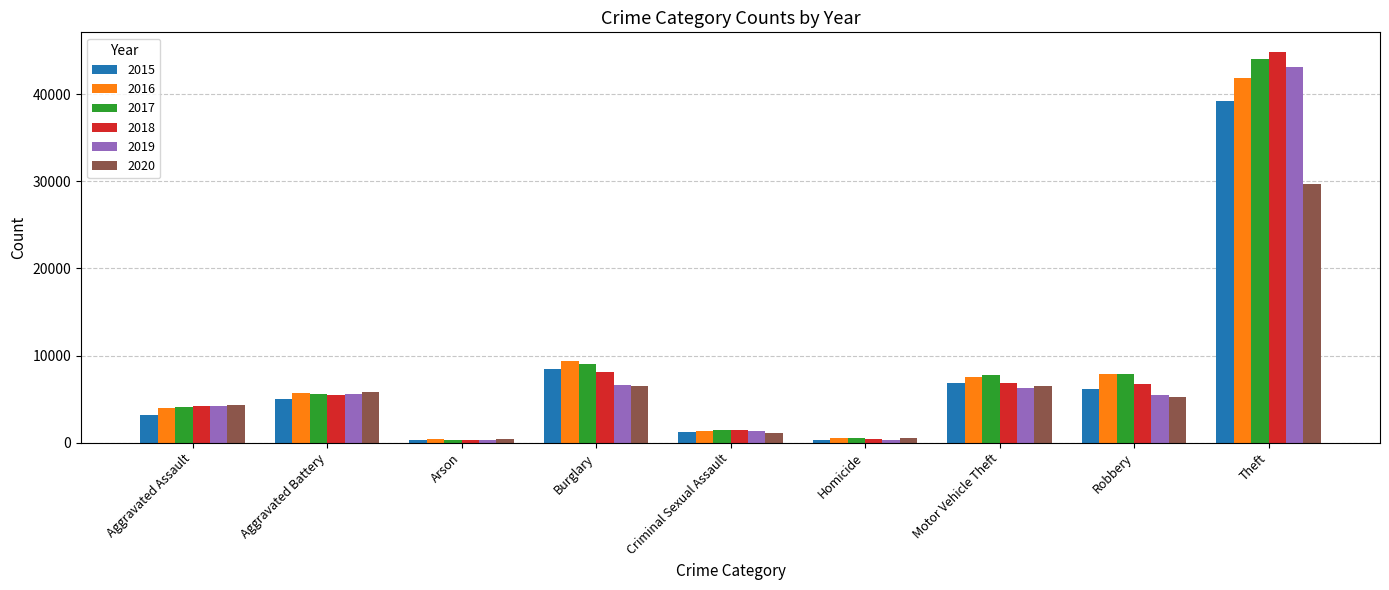

What is the maximum value shown in the chart?

44861